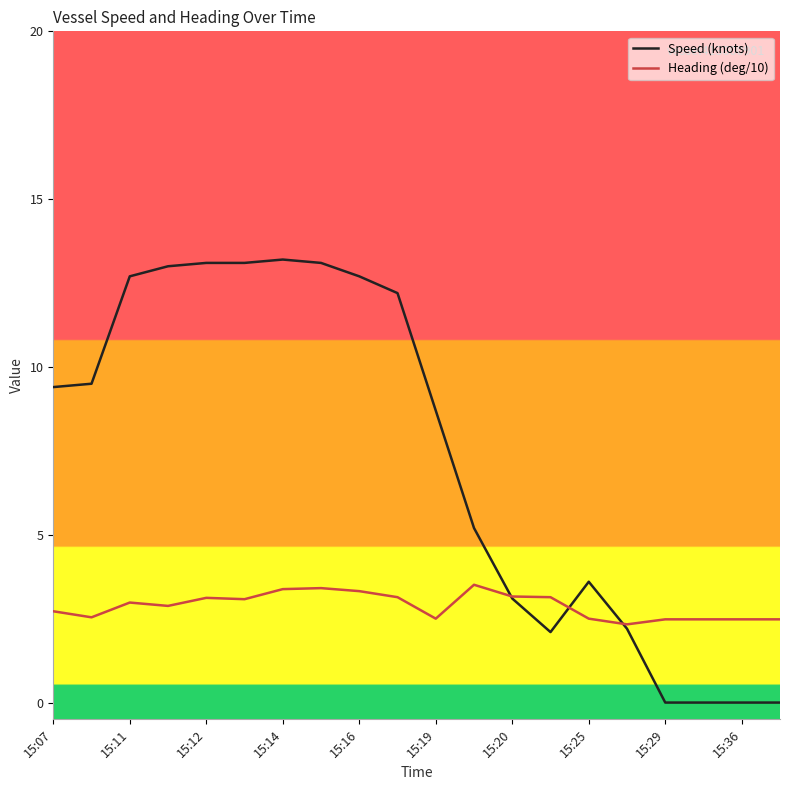

What is the maximum value shown in the chart?

13.2